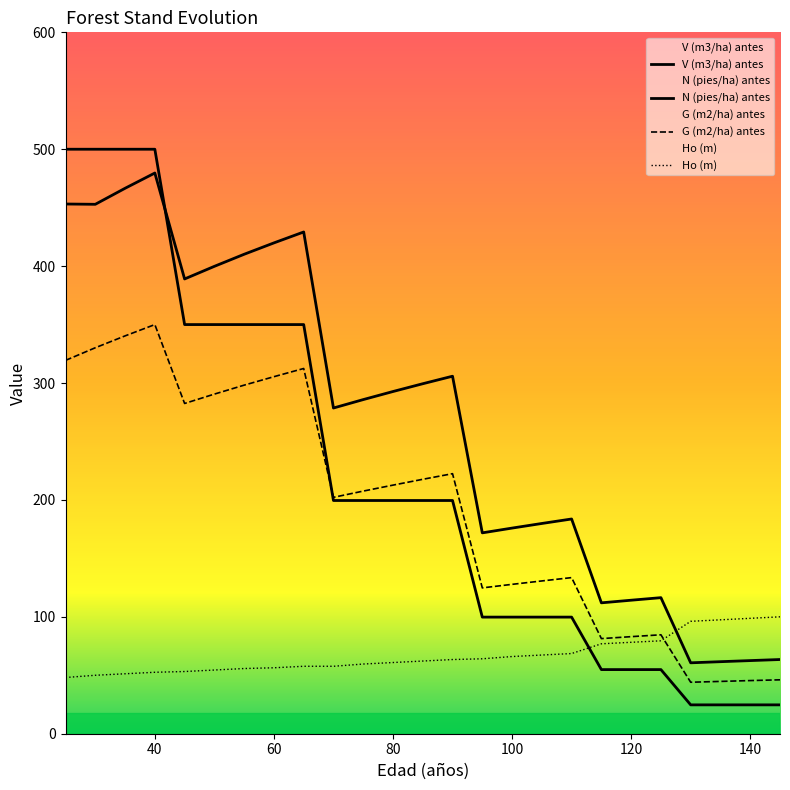

How many values in the G (m2/ha) antes series exceed 207?

13